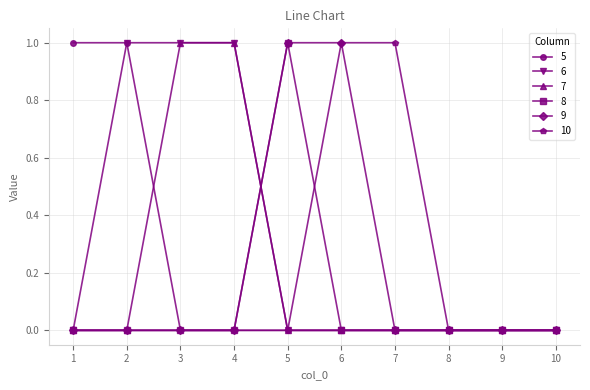

The value of 6 at 7 is 0. True or false?

True